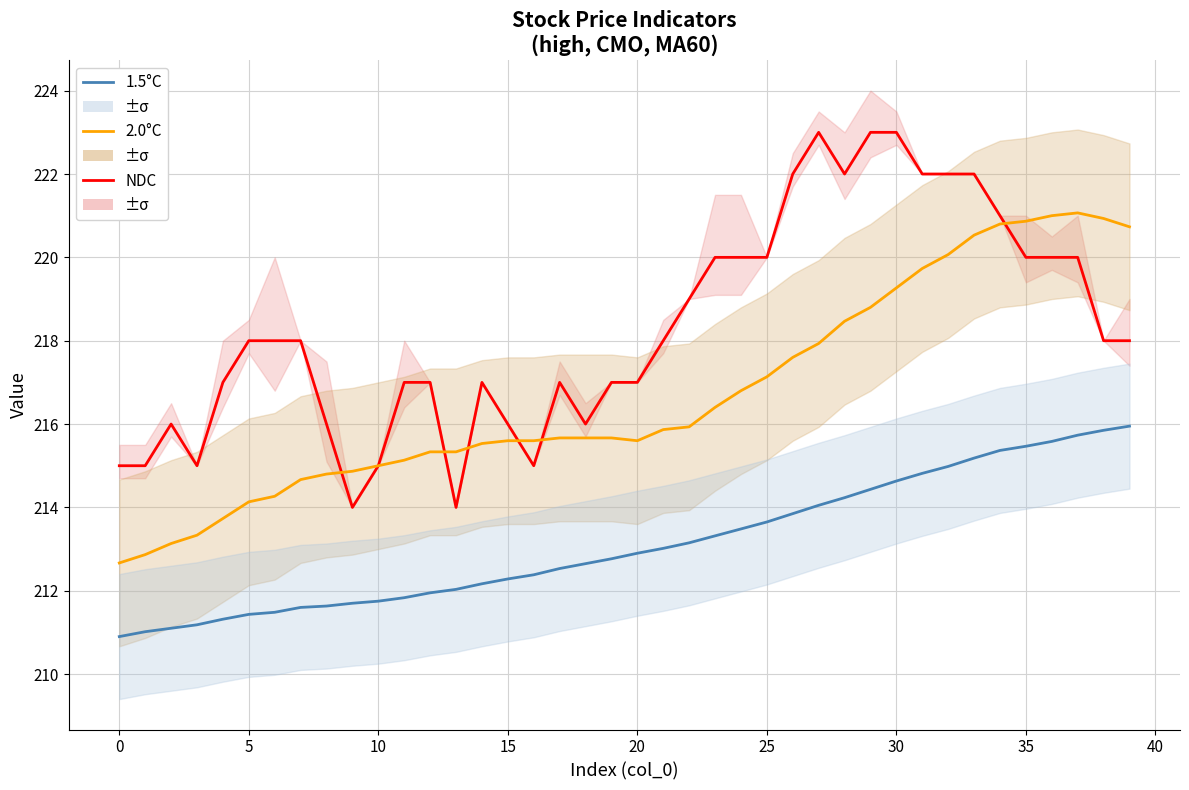

What is the difference between the maximum and minimum values in the 2.0°C series?

8.4